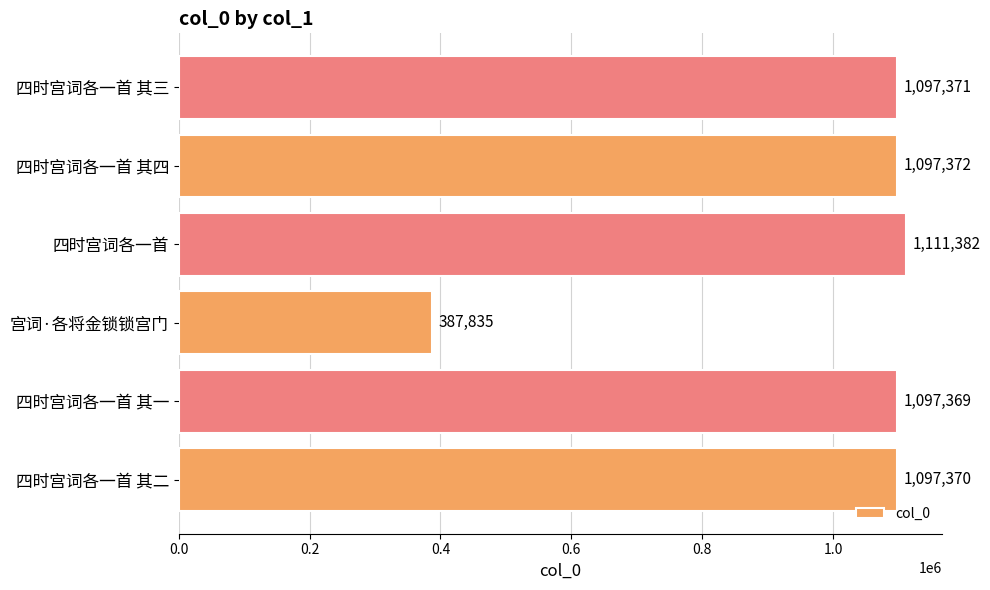

List the labels in order of value, largest first.

四时宫词各一首, 四时宫词各一首 其四, 四时宫词各一首 其三, 四时宫词各一首 其二, 四时宫词各一首 其一, 宫词·各将金锁锁宫门